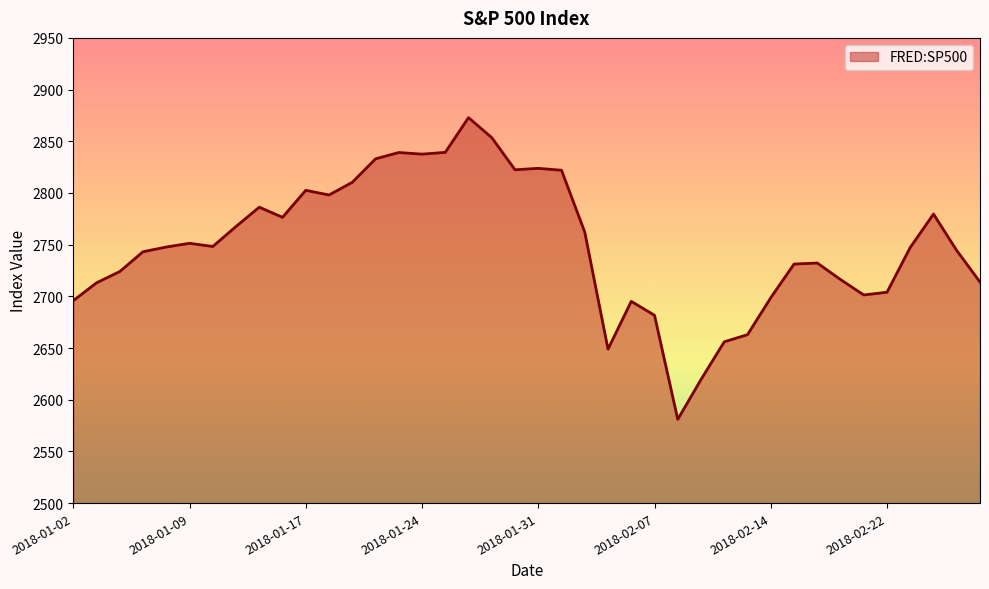

What is the smallest value displayed?

2581.0